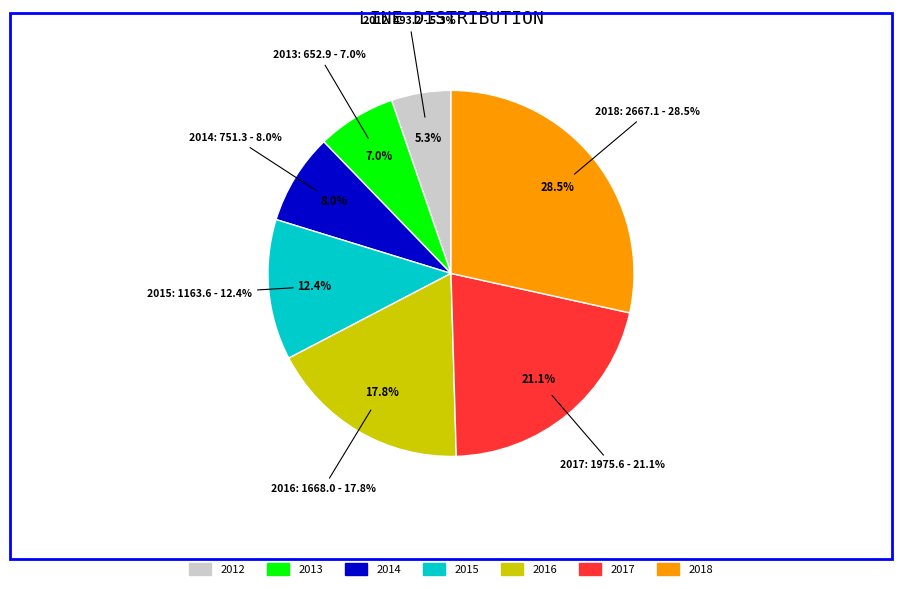

To the nearest percent, what percentage of the pie is 2014?

8%